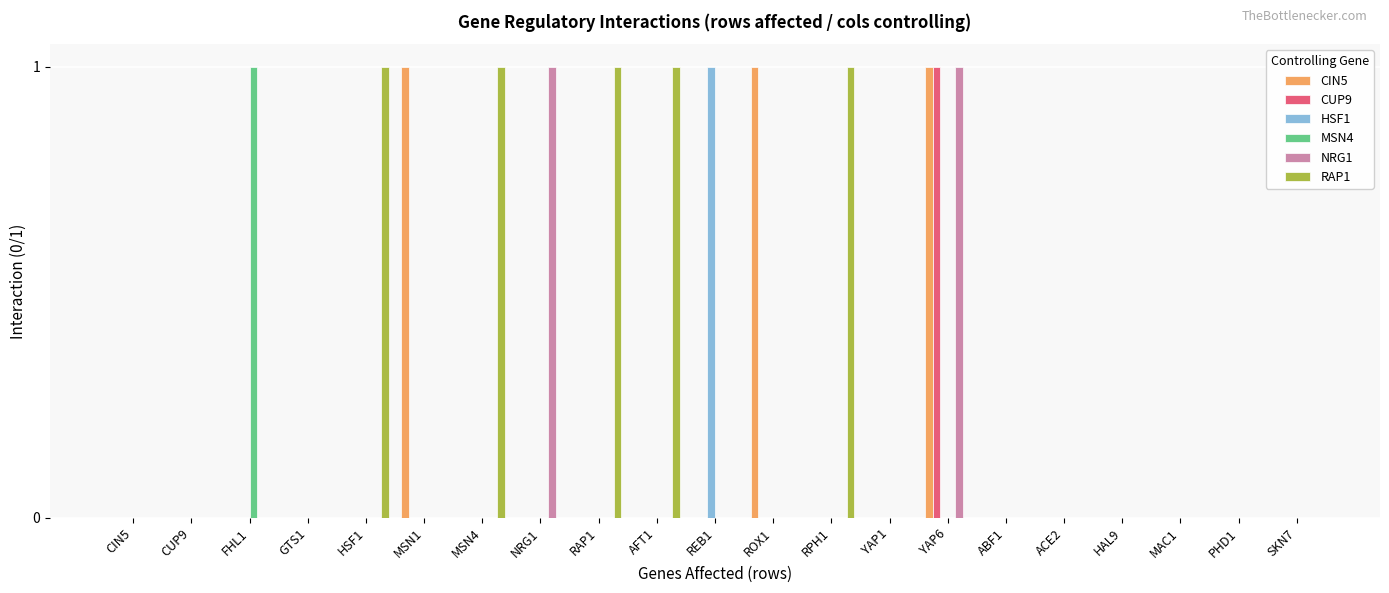

Which series changed the most between MSN1 and HAL9?

CIN5